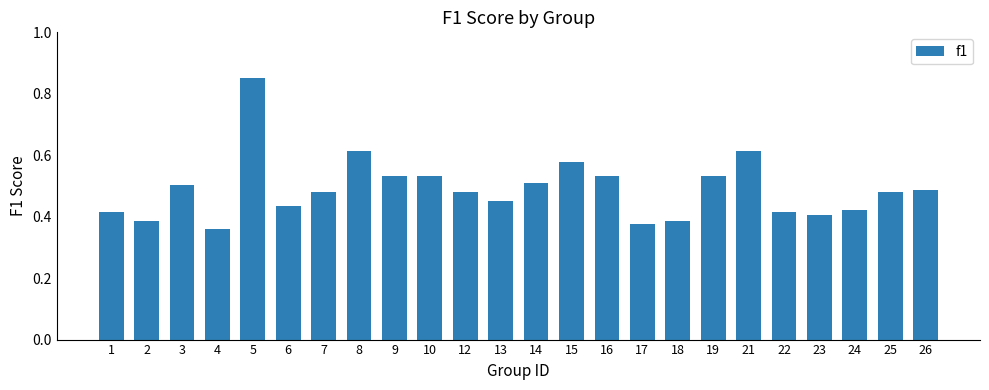

What is the difference between the second highest and minimum values?

0.3